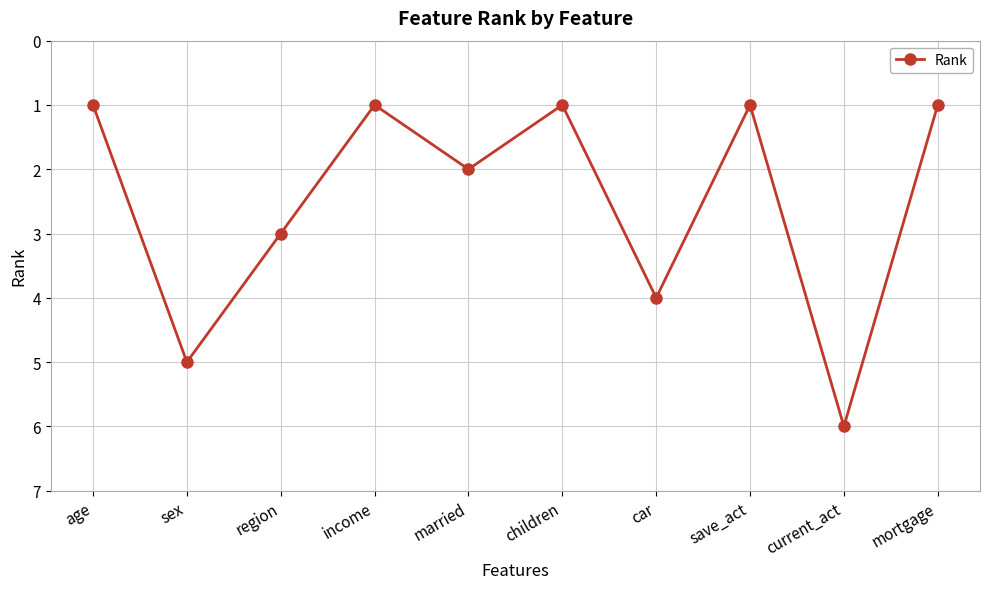

What is the label of the 7th point from the right?

income